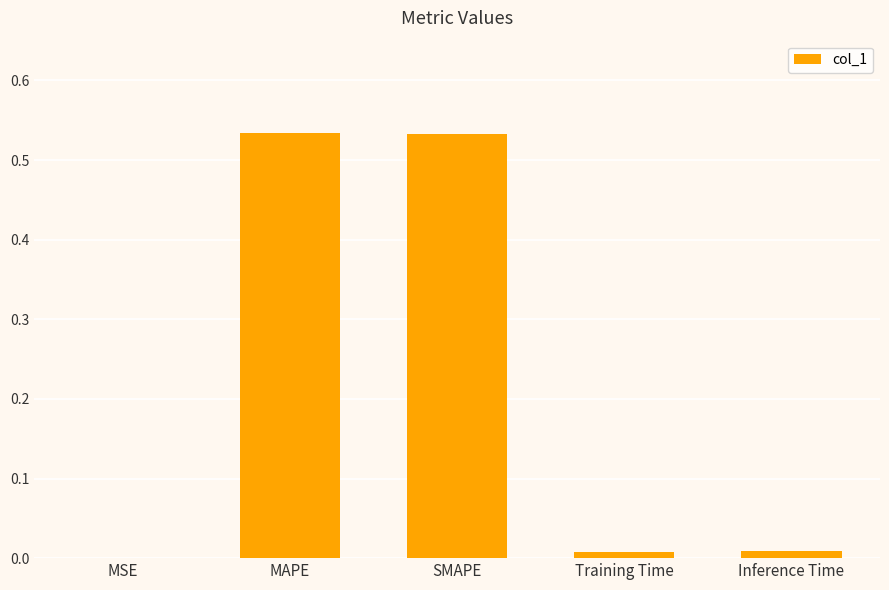

What is the average value?

0.2